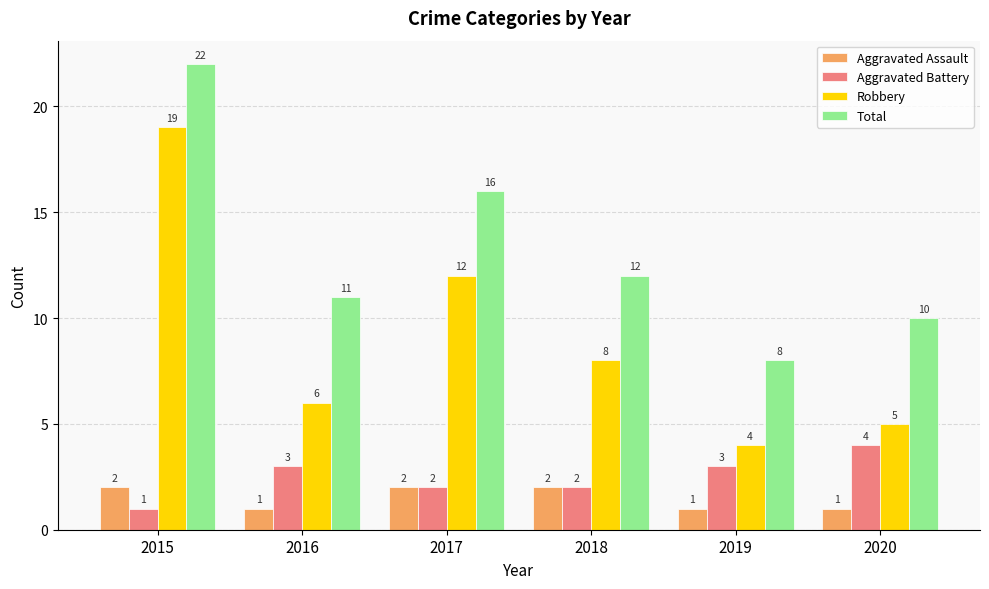

What are all the series names shown in the legend?

Aggravated Assault, Aggravated Battery, Robbery, Total